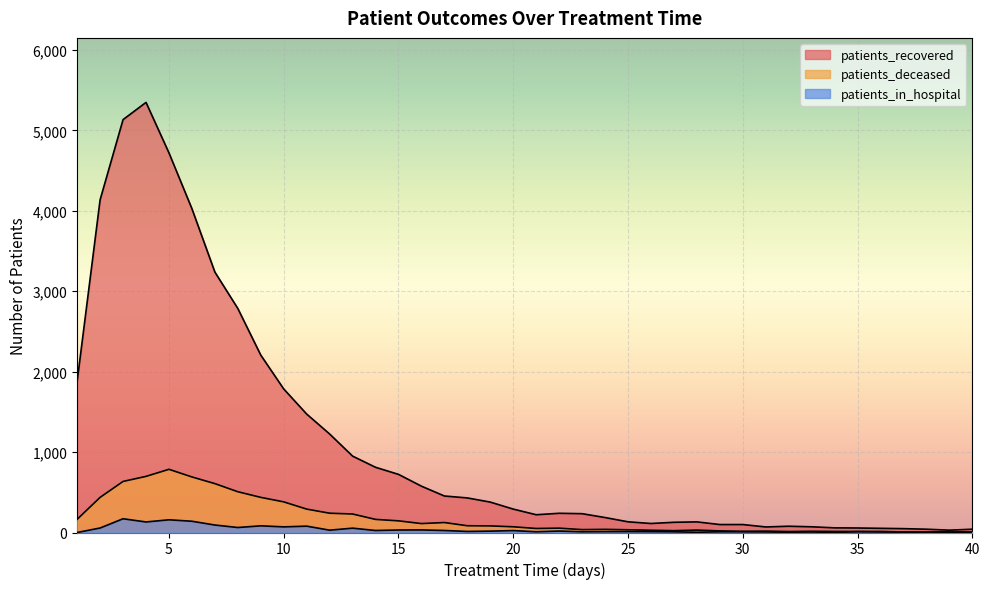

How many interior local valleys does the patients_in_hospital series have?

12